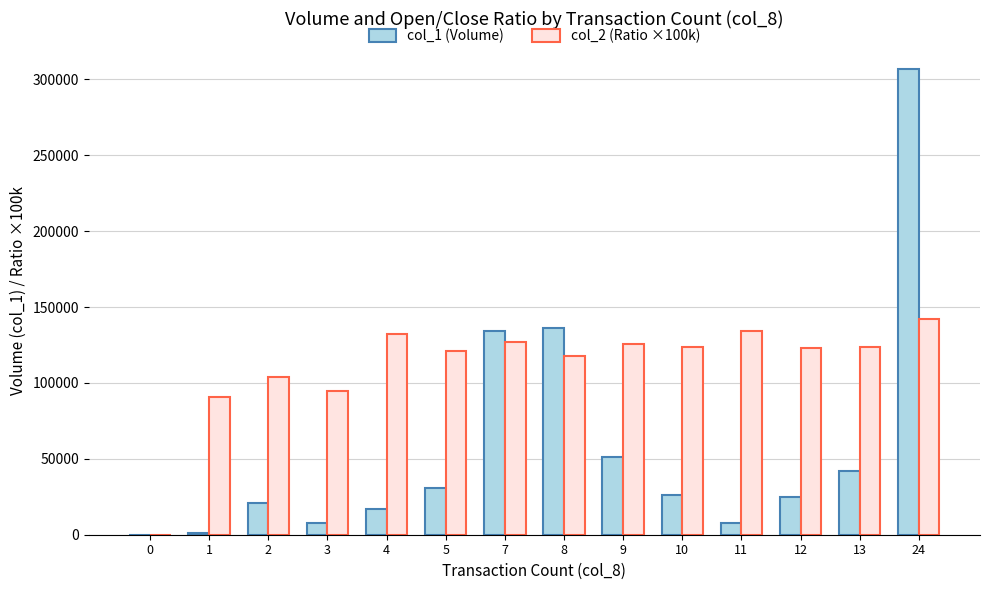

The value of col_1 (Volume) at 5 is 31000. True or false?

True